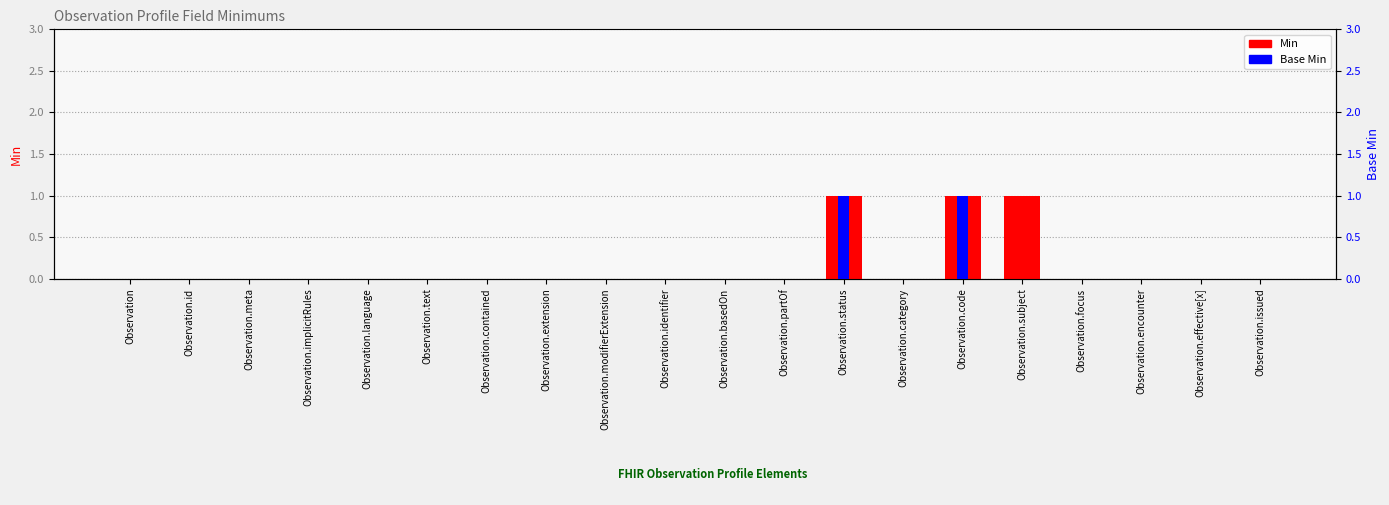

True or false: Min has a value of 0 at Observation.issued.

True